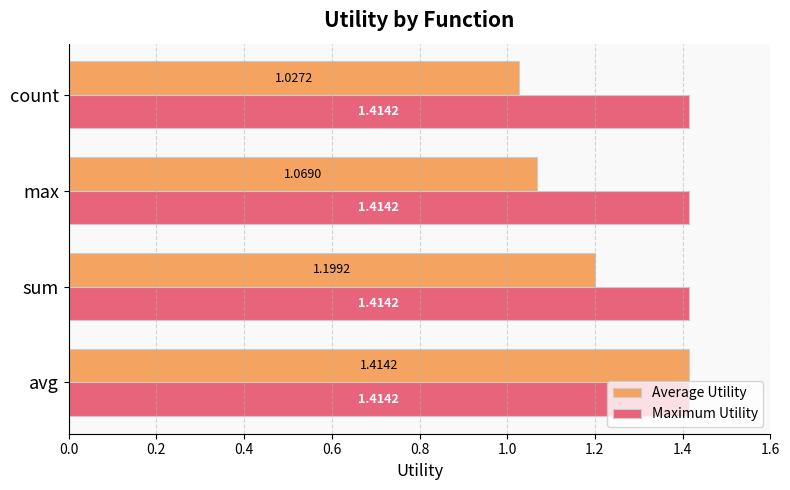

What is the sum of the Maximum Utility values at avg and count?

2.8